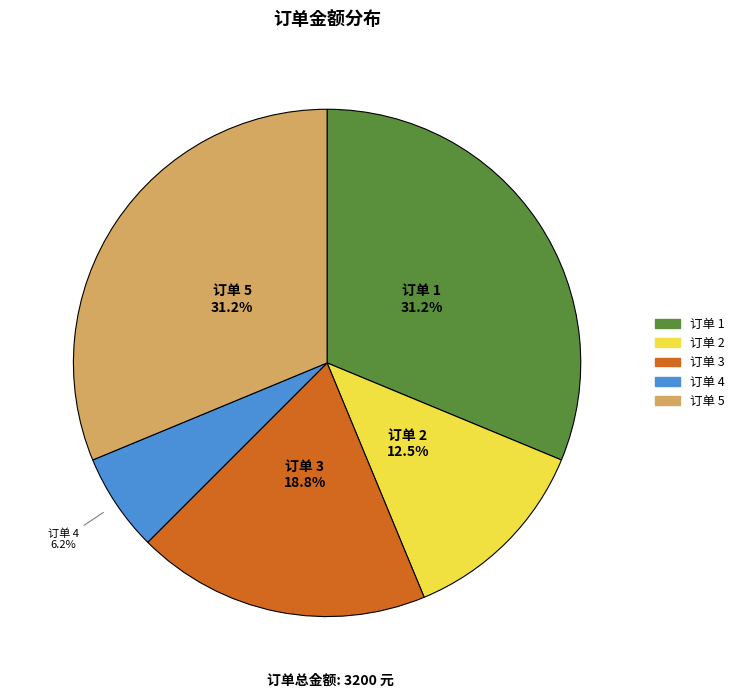

What is the ratio of the value at 订单 5 to the value at 订单 1?

1.0